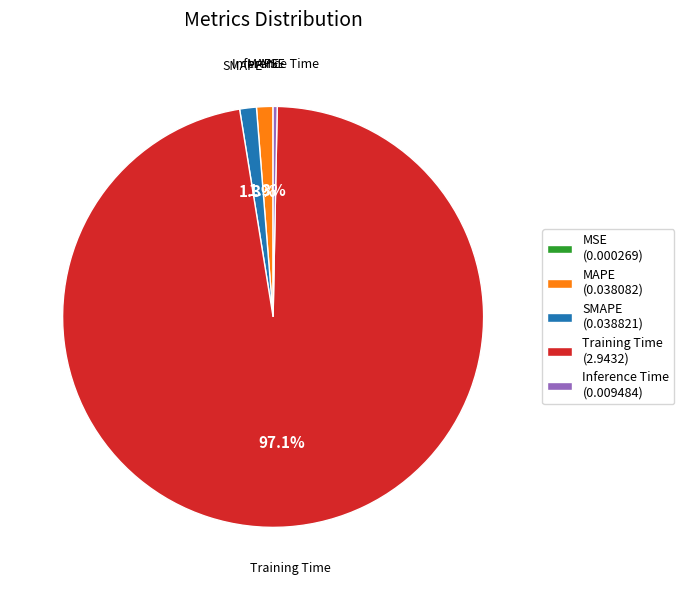

Which has a higher value, MAPE (0.038082) or Inference Time (0.009484)?

MAPE (0.038082)